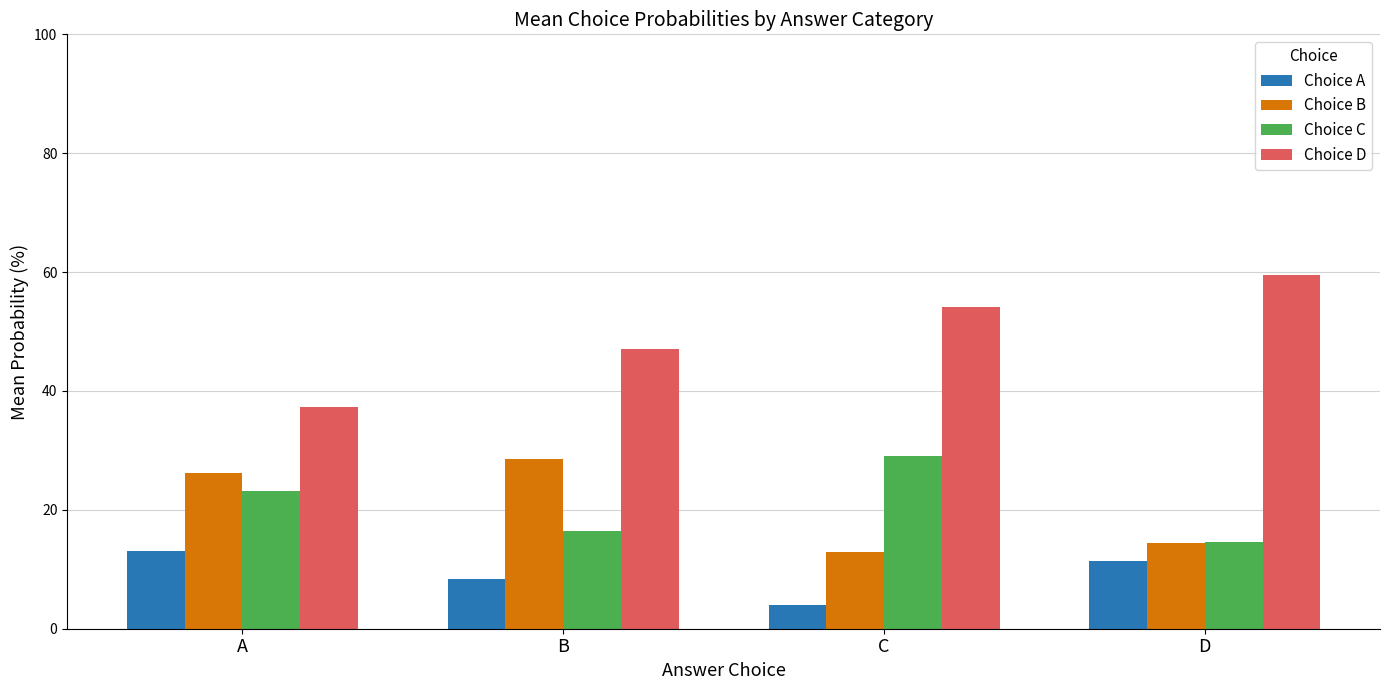

The value of Choice B at B is 28.5. True or false?

True